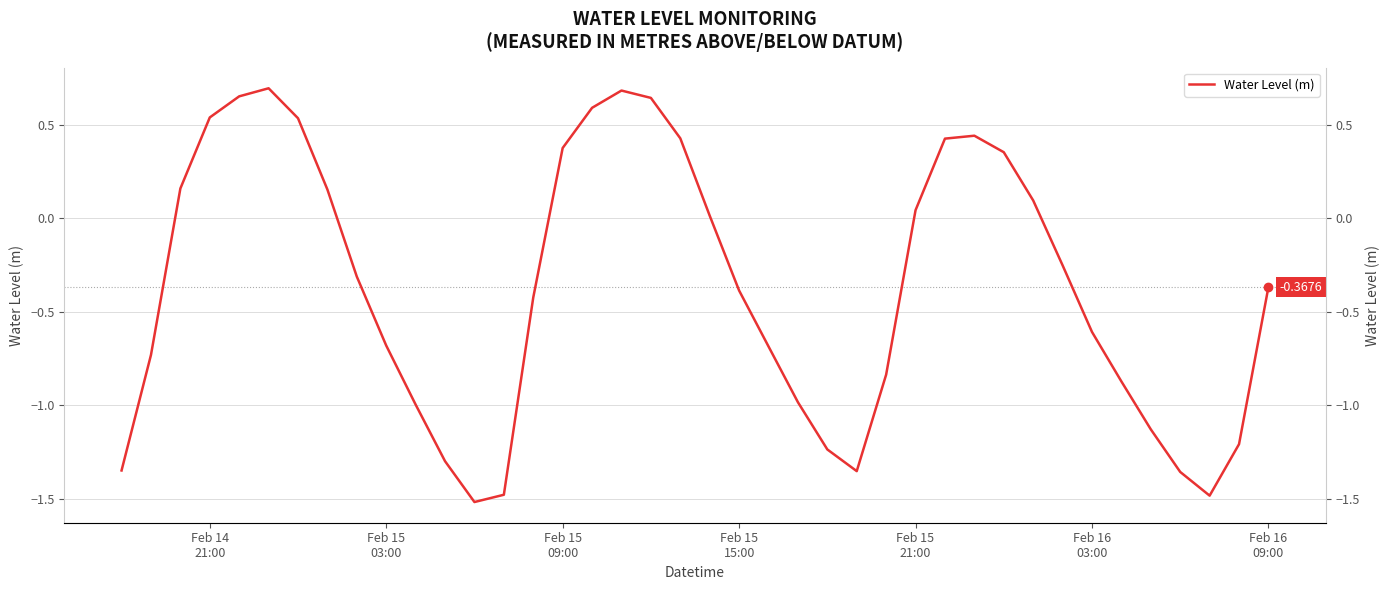

True or false: there are more than 0 points higher than both neighbors.

True